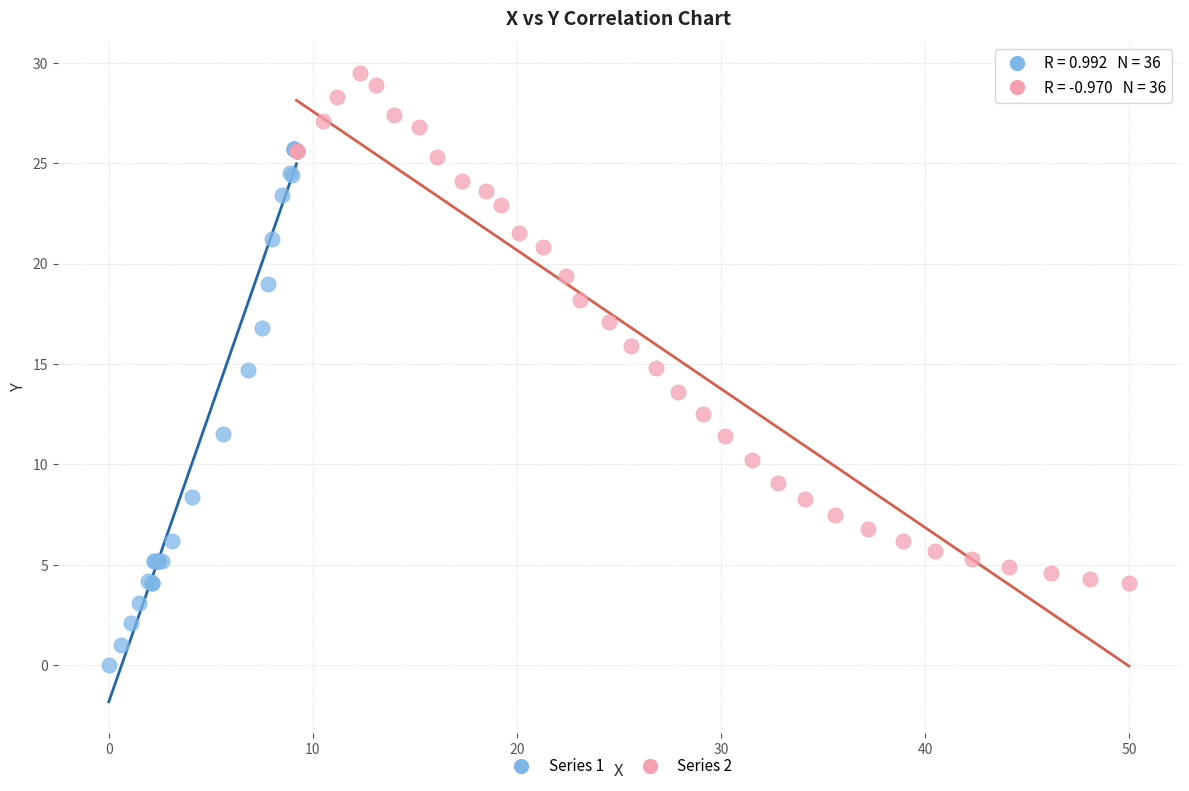

Which series contains the lowest Y value?

Series 1